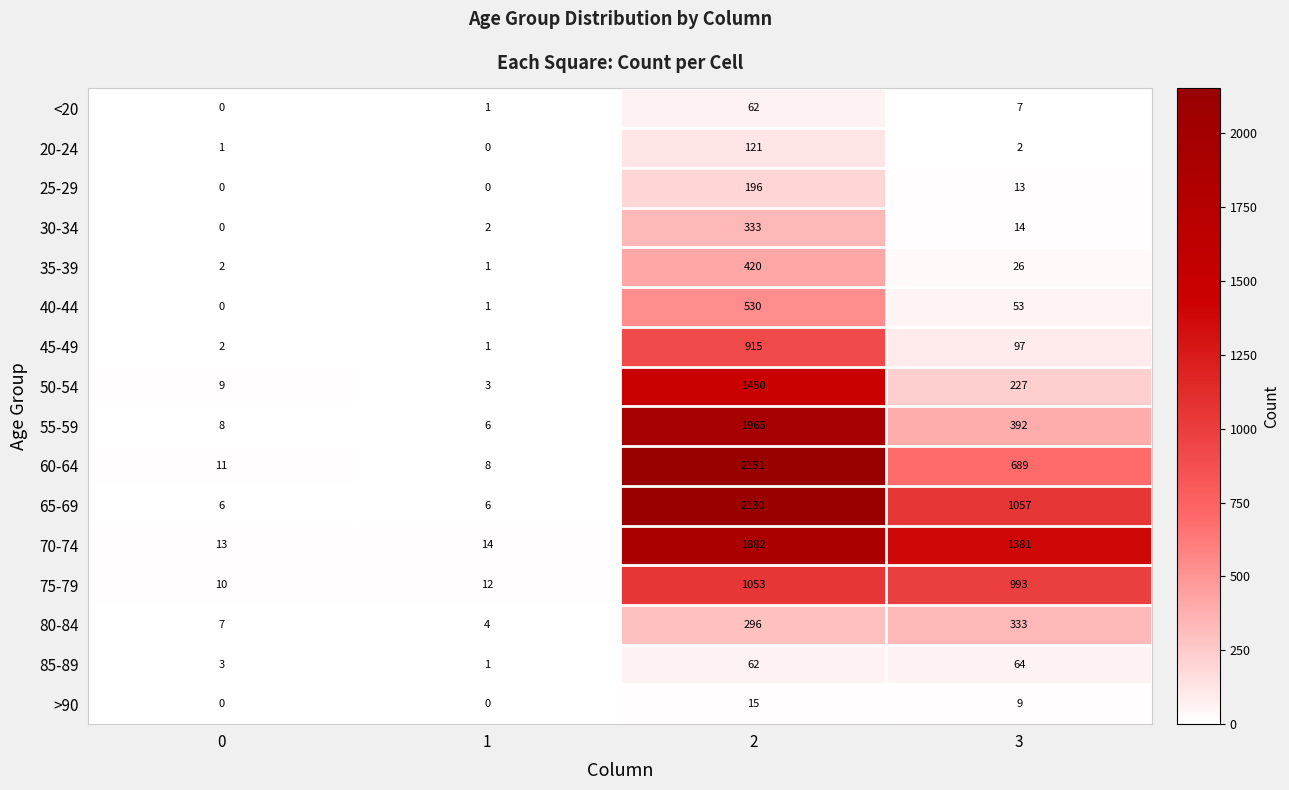

At which category is the sum across all series the highest?

2